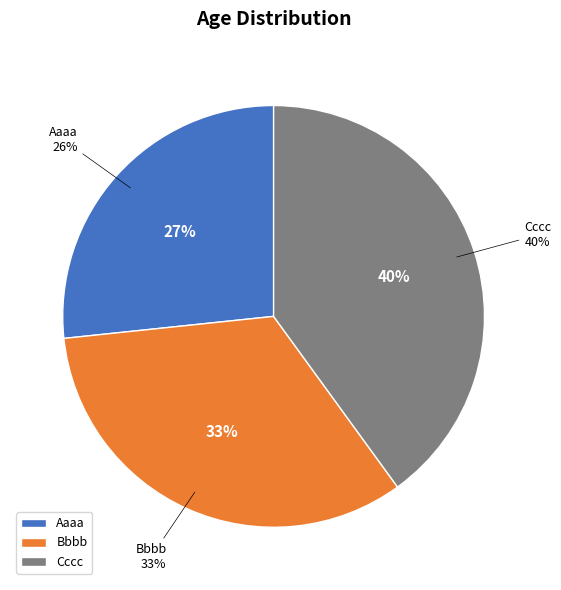

To the nearest percent, what is the average slice percentage?

33%